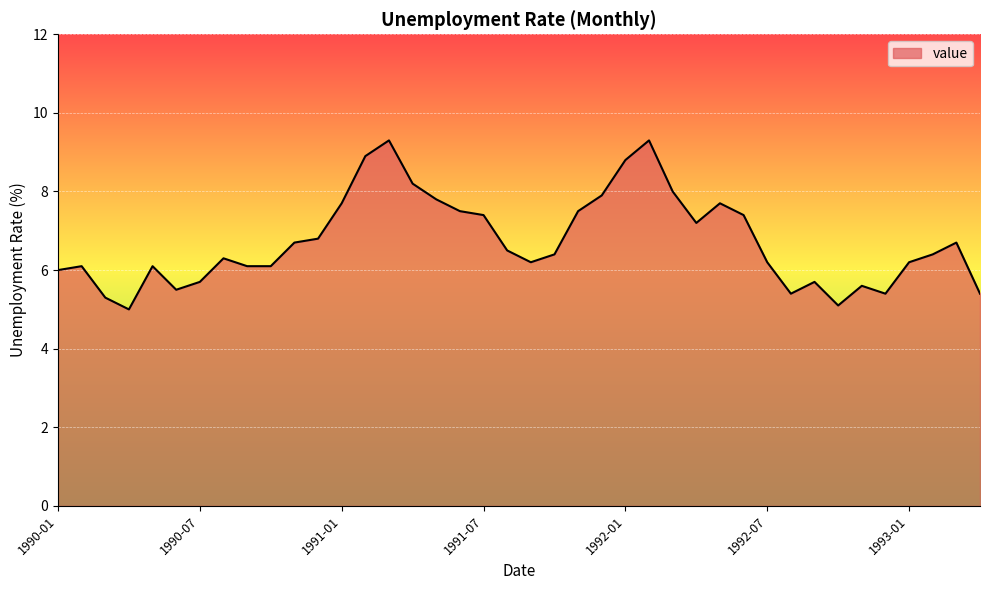

Reading left to right, transcribe all the data shown in this chart.

6.0	6.1	5.3	5.0	6.1	5.5	5.7	6.3	6.1	6.1	6.7	6.8	7.7	8.9	9.3	8.2	7.8	7.5	7.4	6.5	6.2	6.4	7.5	7.9	8.8	9.3	8.0	7.2	7.7	7.4	6.2	5.4	5.7	5.1	5.6	5.4	6.2	6.4	6.7	5.4